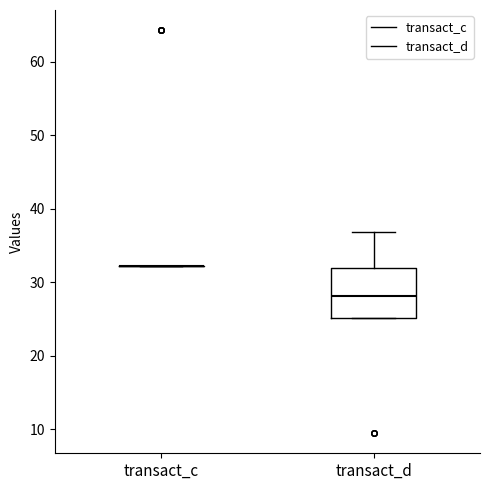

Reading left to right, read every box against the y-axis: the position of its median line, the range the box covers, and the ends of its whiskers. The values are not printed on the chart, so give them approximately, as read against the axis.

transact_c: box collapsed to a line at 32, whiskers 32 to 32
transact_d: median 28, box 25 to 32, whiskers 25 to 37